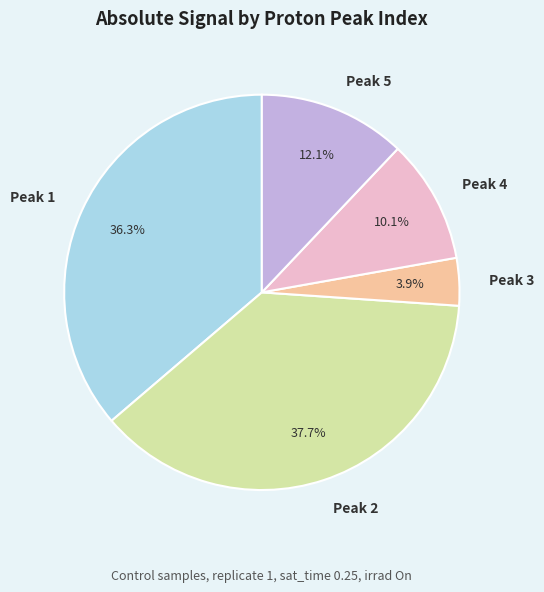

Rank the categories by value from lowest to highest.

Peak 3, Peak 4, Peak 5, Peak 1, Peak 2